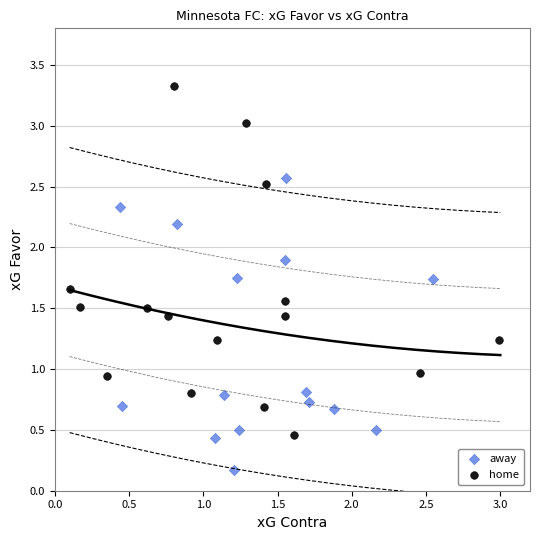

Which series contains the highest Y value?

home